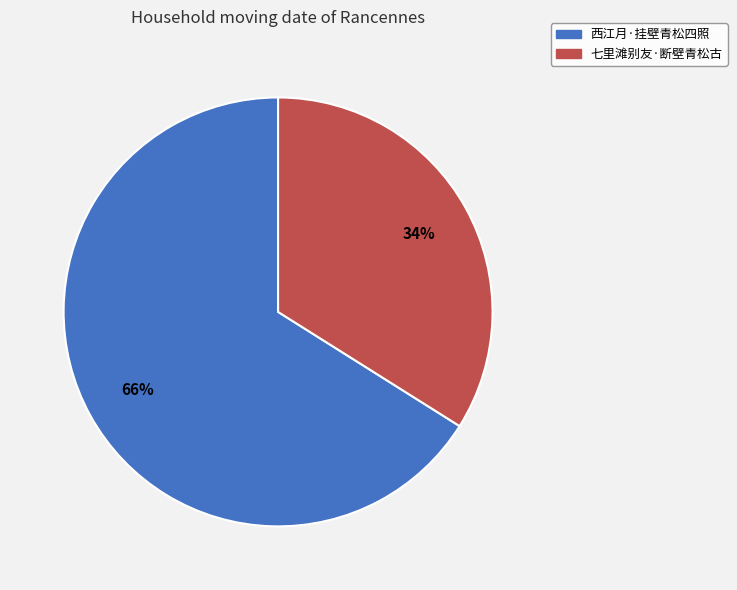

To the nearest percent, what is the combined percentage of 七里滩别友·断壁青松古 and 西江月·挂壁青松四照?

100%